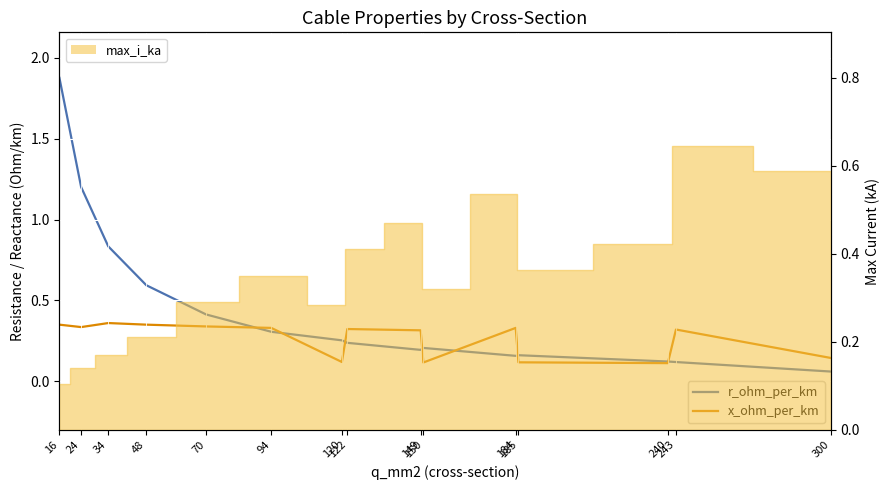

At which category does r_ohm_per_km reach its first local valley?

149